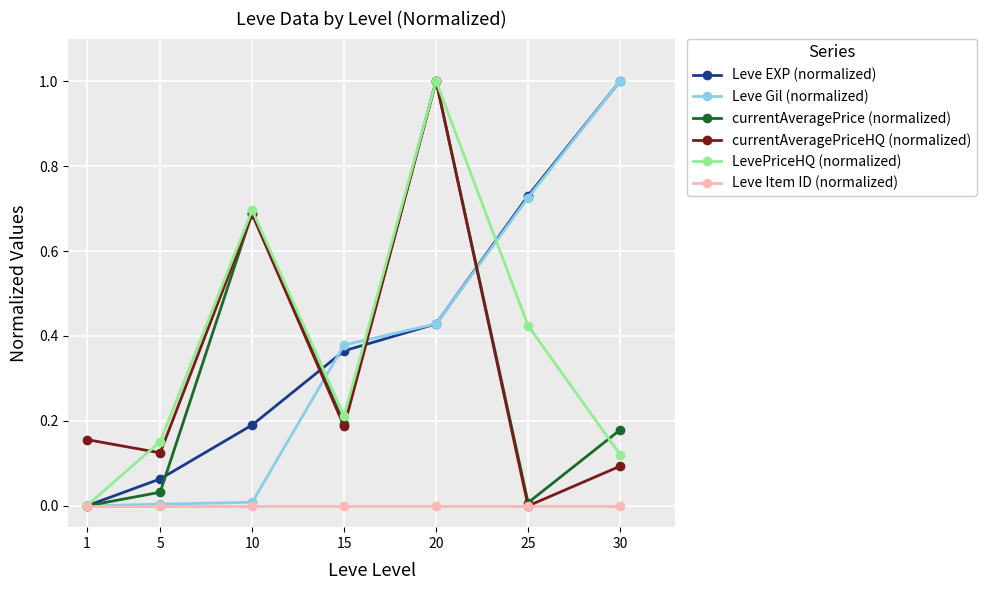

True or false: currentAveragePrice (normalized) has a value of 0.2 at 30.

True